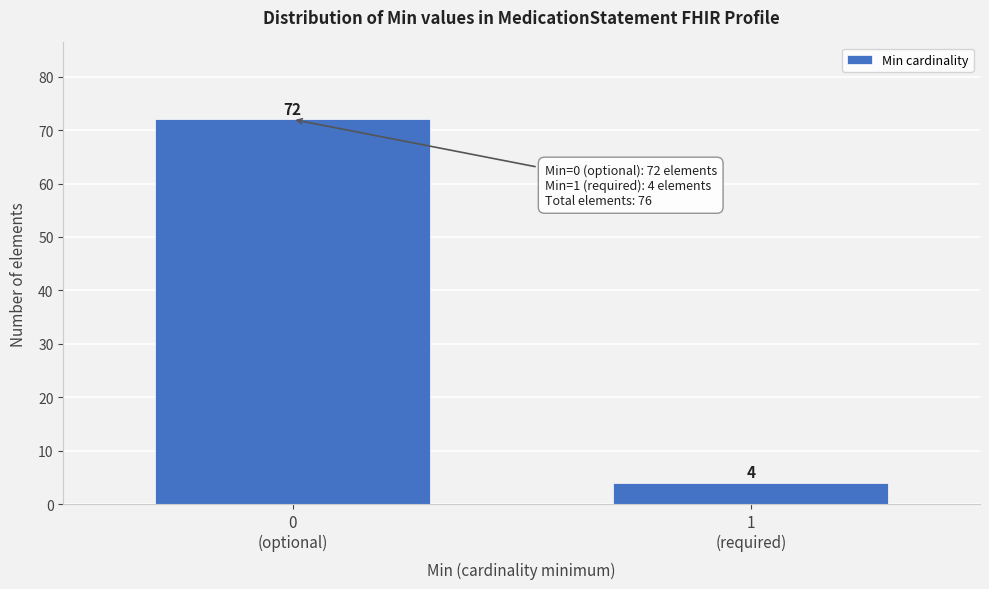

Reading right to left, transcribe all the data shown in this chart.

4	72